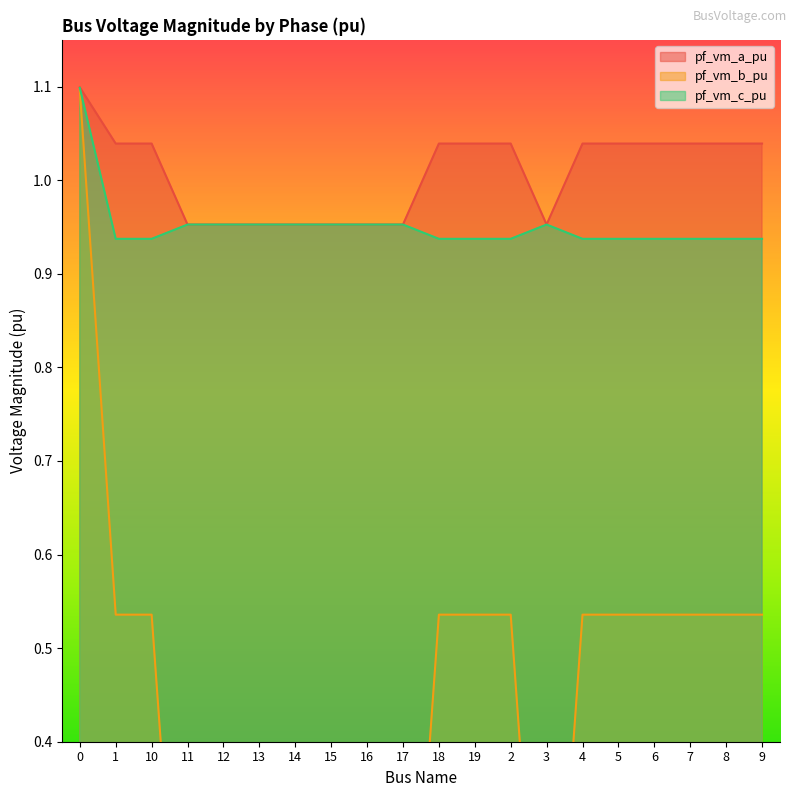

What is the sum of the pf_vm_c_pu values at 8 and 17?

1.9